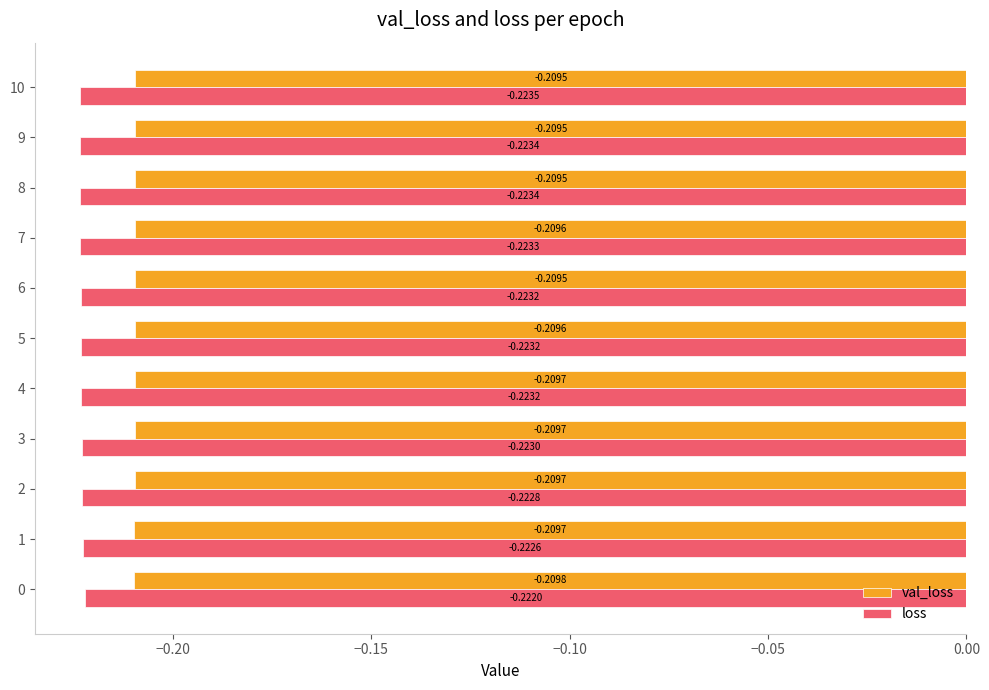

Which series has the largest total across all categories?

val_loss